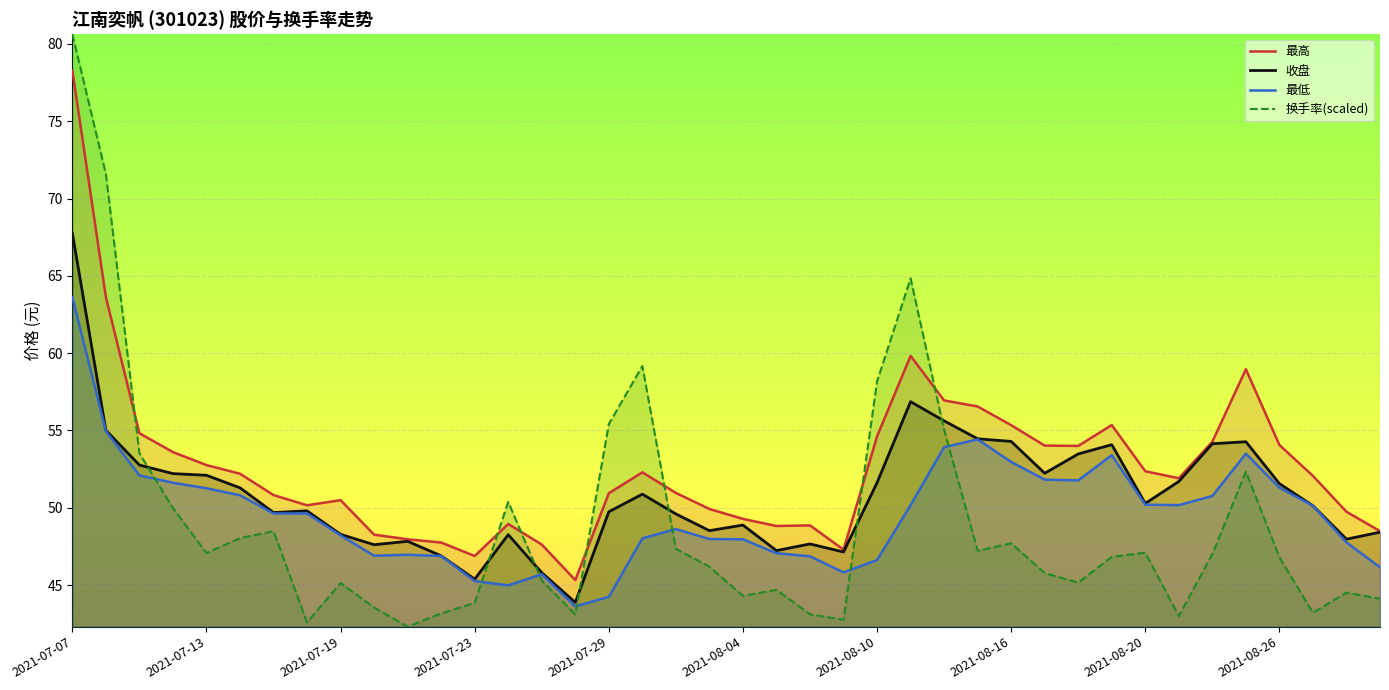

True or false: 收盘 and 最低 intersect in this chart.

False